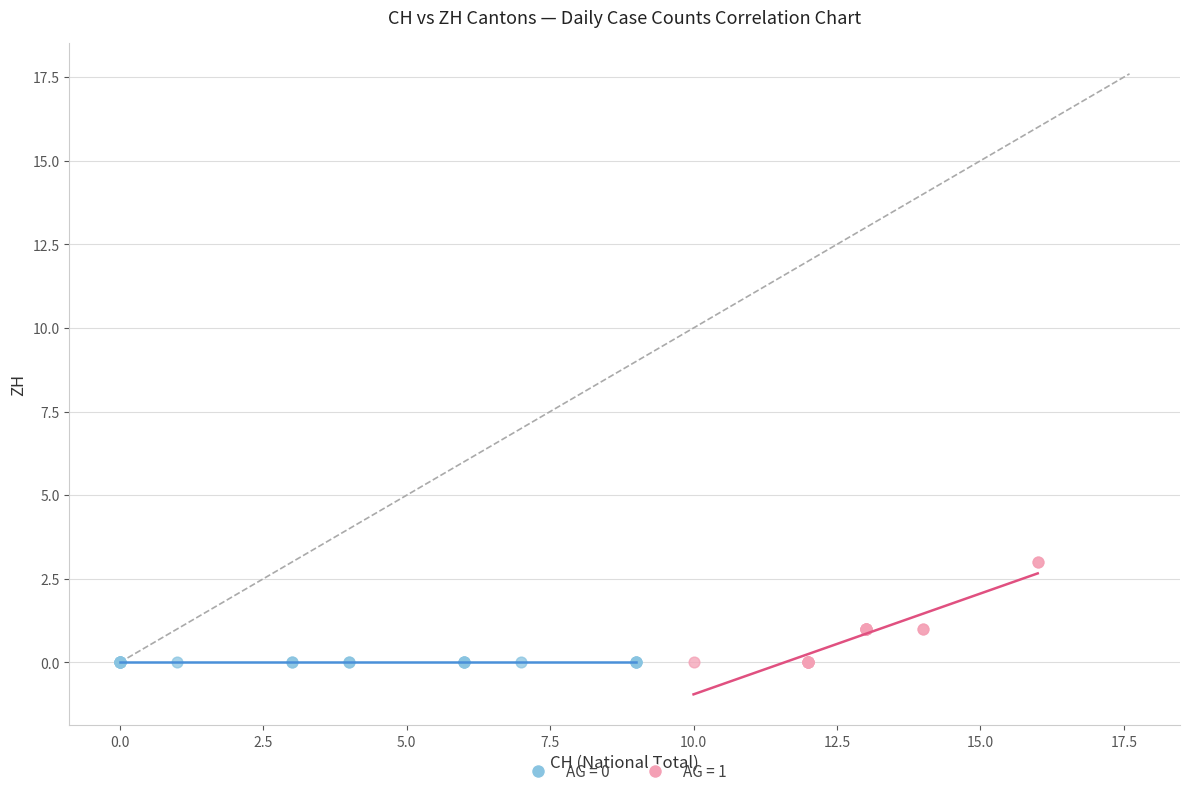

What are all the series names shown in the legend?

AG = 0, AG = 1